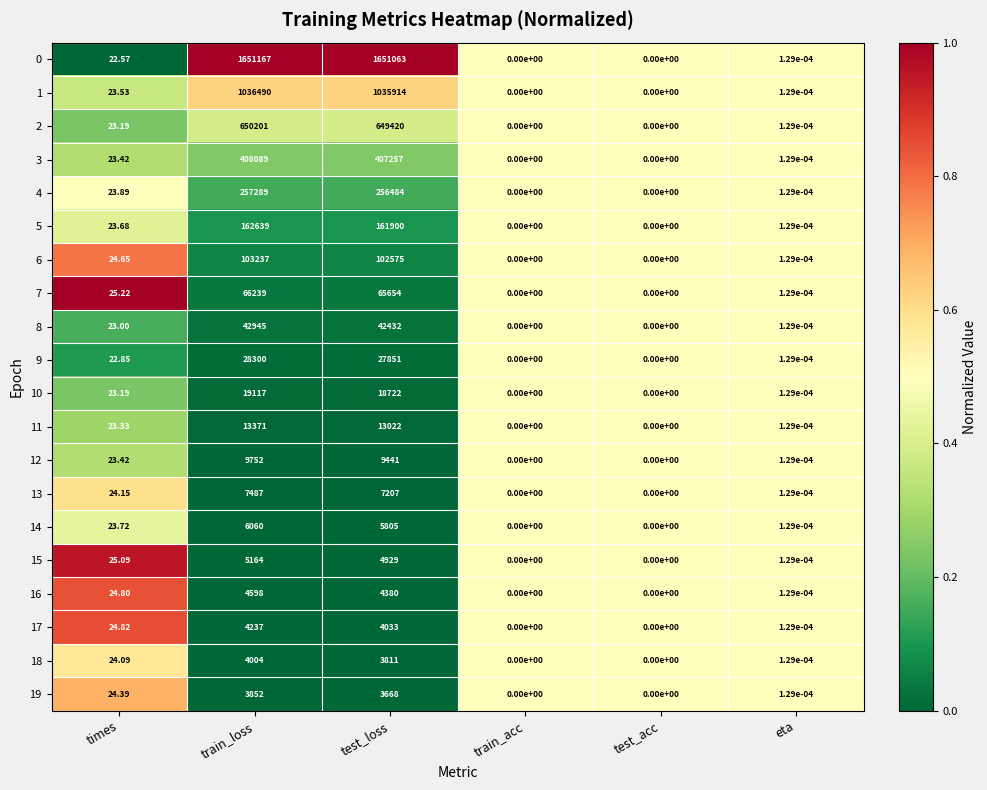

At which category is the sum across all series the highest?

train_loss